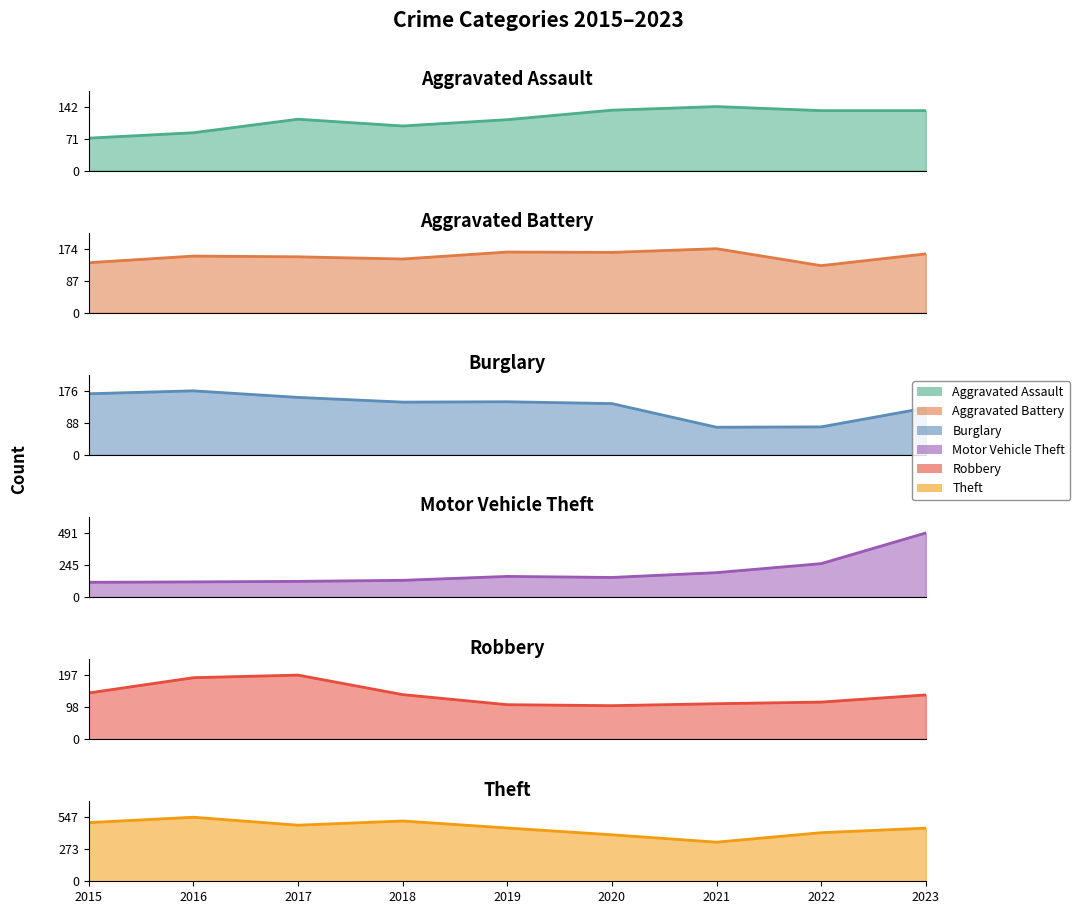

How many interior local valleys does the Motor Vehicle Theft series have?

1